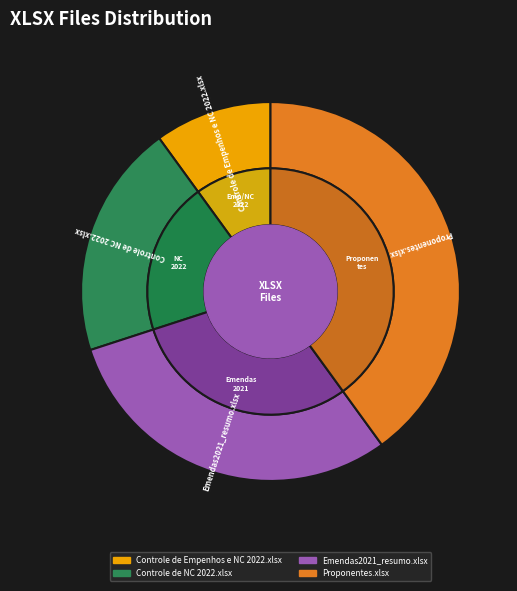

True or false: Emendas2021_resumo.xlsx accounts for 30% of the total.

True